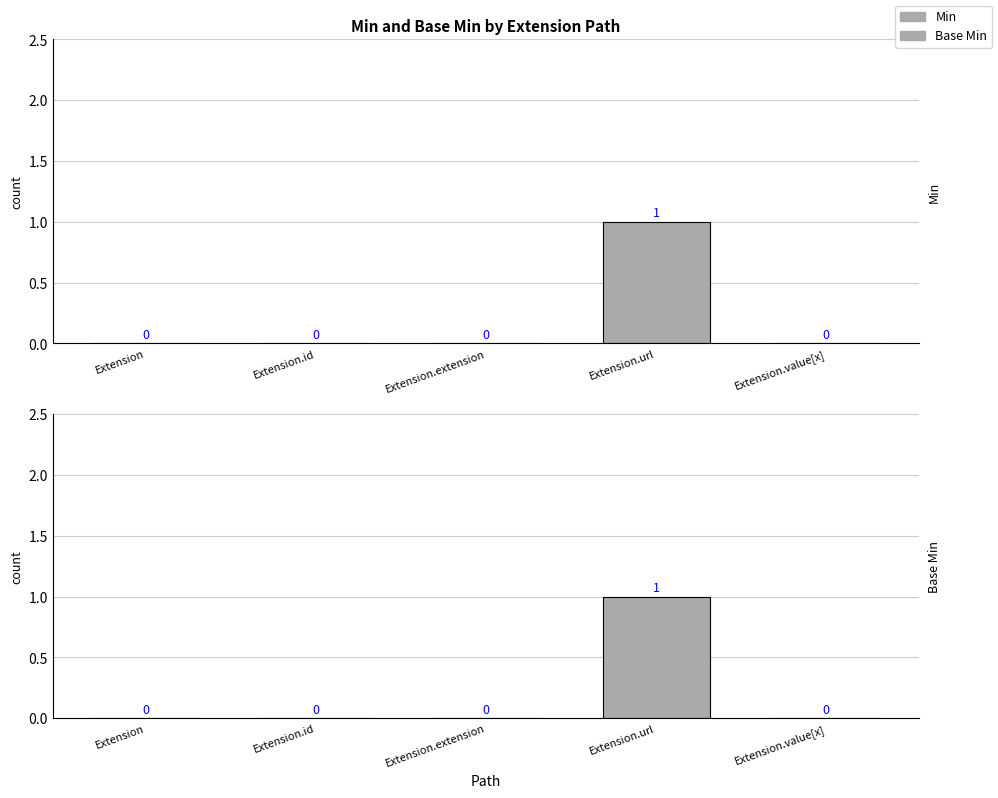

Which series has the largest total across all categories?

Min